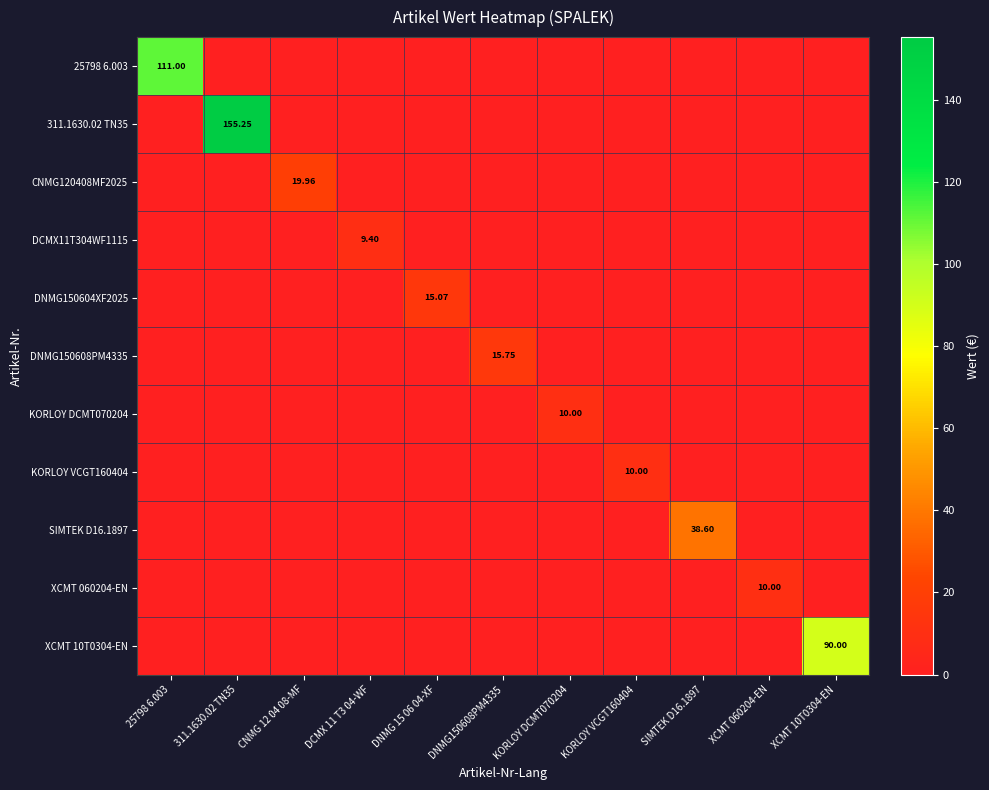

Which series has the largest total across all categories?

311.1630.02 TN35